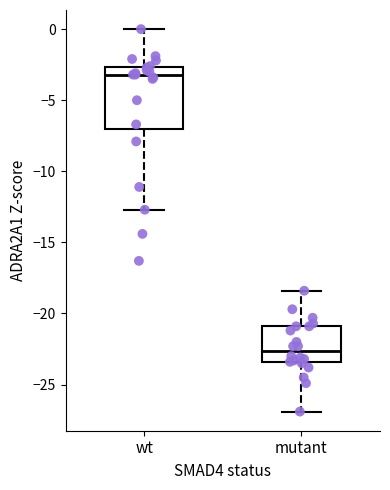

Reading left to right, transcribe this box plot: for each box, give where its median line is, the range the box spans, and where its two whiskers end, as read against the y-axis. The values are not printed on the chart, so give them approximately, as read against the axis.

wt: median -3.0, box -7.0 to -2.5, whiskers -12.5 to 0.0
mutant: median -22.5, box -23.5 to -21.0, whiskers -27.0 to -18.5